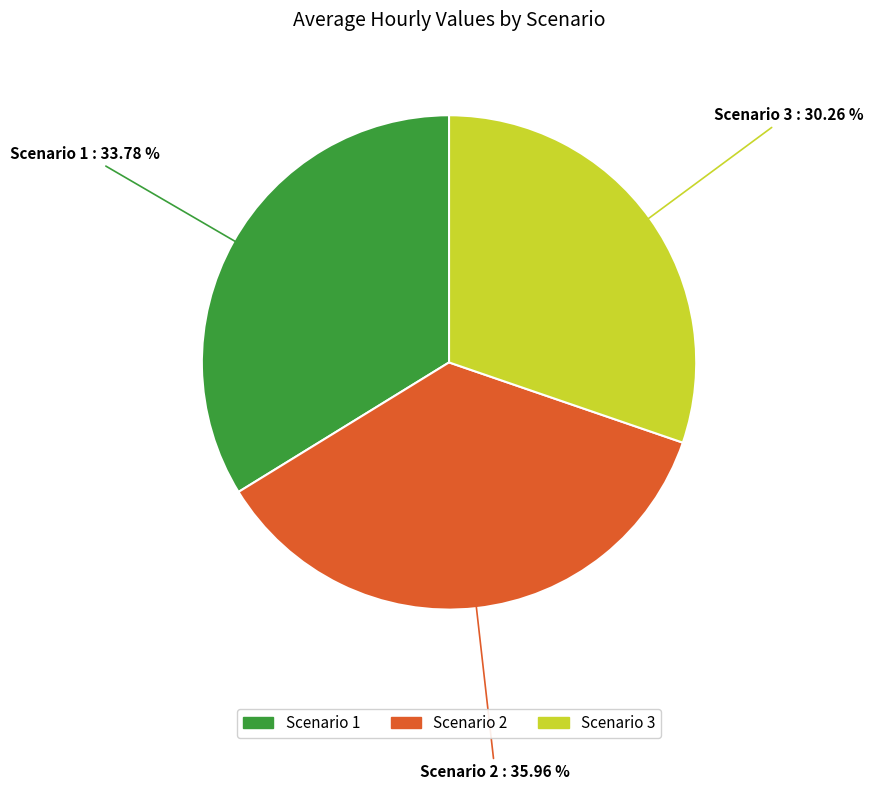

Between Scenario 3 and Scenario 2, which is larger?

Scenario 2